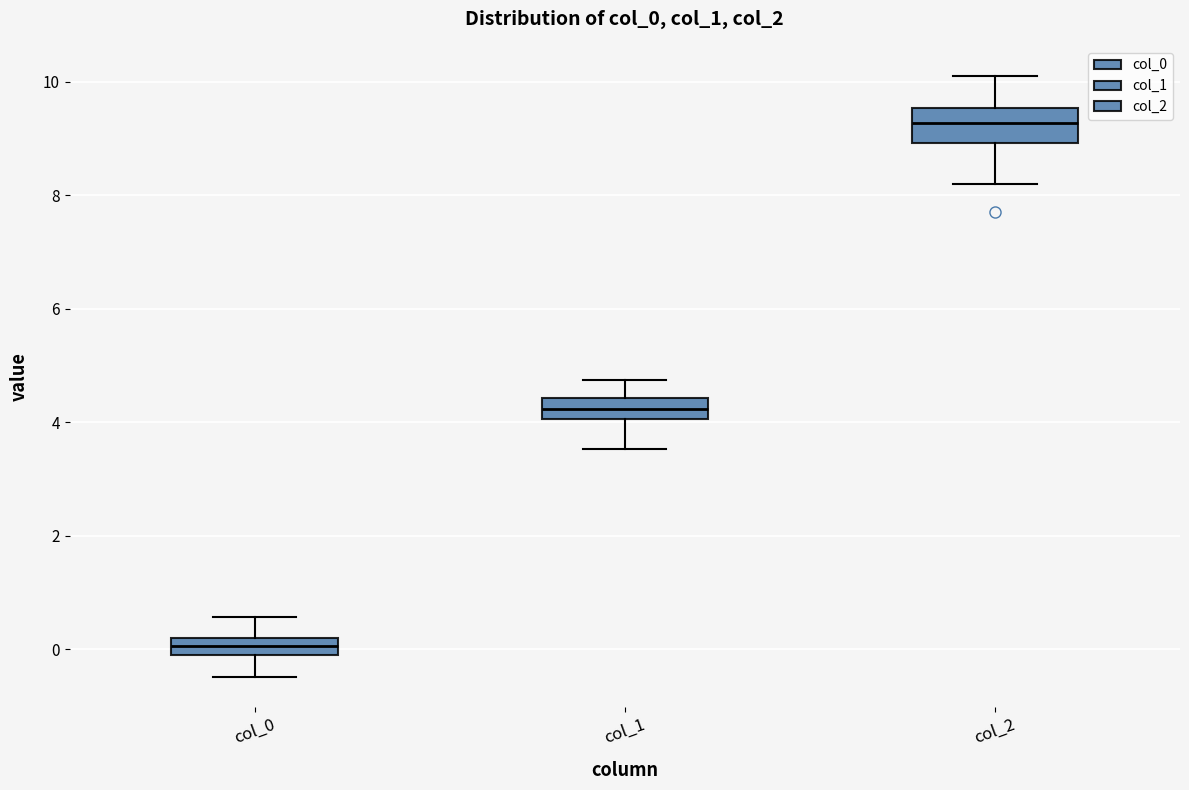

Reading left to right, read every box against the y-axis: the position of its median line, the range the box covers, and the ends of its whiskers. The values are not printed on the chart, so give them approximately, as read against the axis.

col_0: median 0.0, box -0.2 to 0.2, whiskers -0.4 to 0.6
col_1: median 4.2, box 4.0 to 4.4, whiskers 3.6 to 4.8
col_2: median 9.2, box 9.0 to 9.6, whiskers 8.2 to 10.2